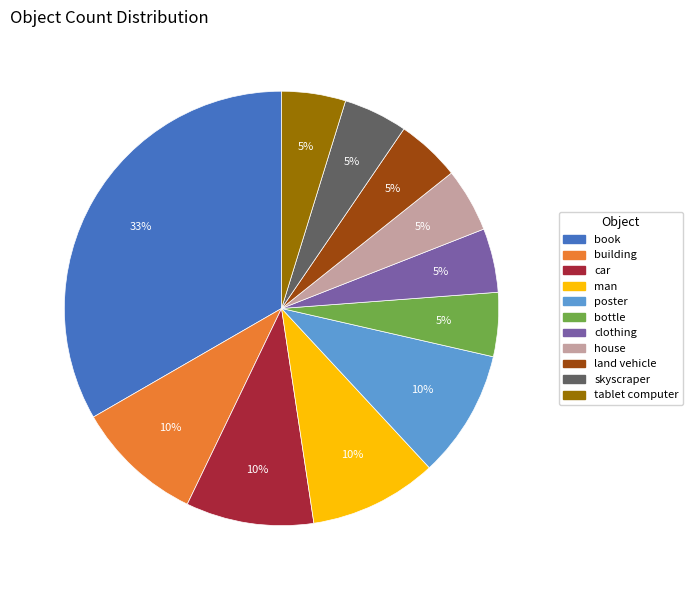

How many slices are in this pie chart?

11